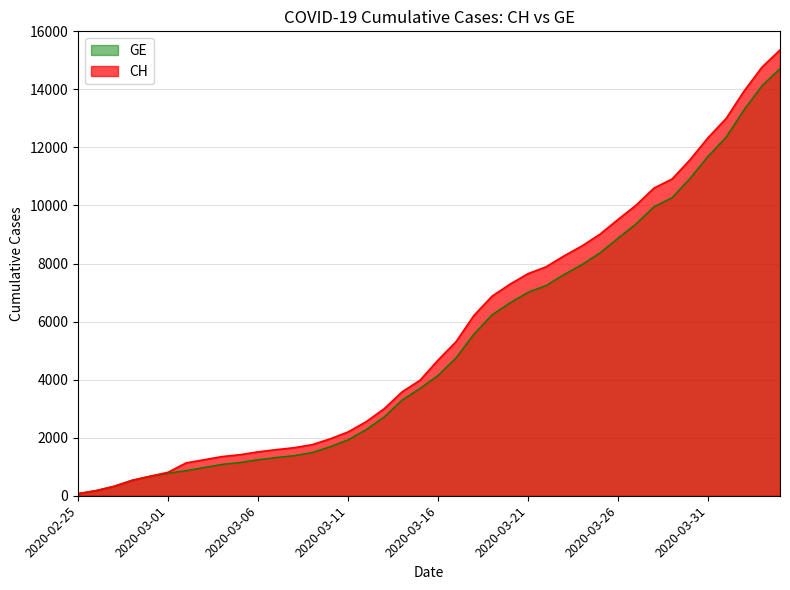

List the series in order of their overall mean, highest first.

CH, GE